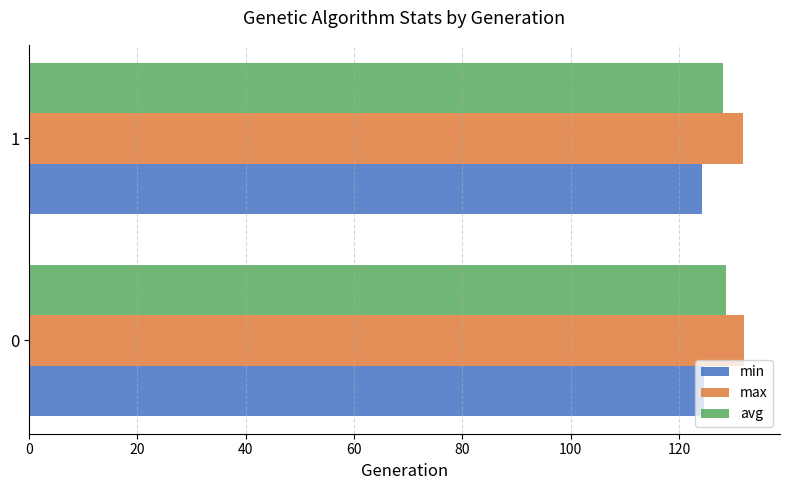

The max series shows 132.1 at 0. True or false?

True